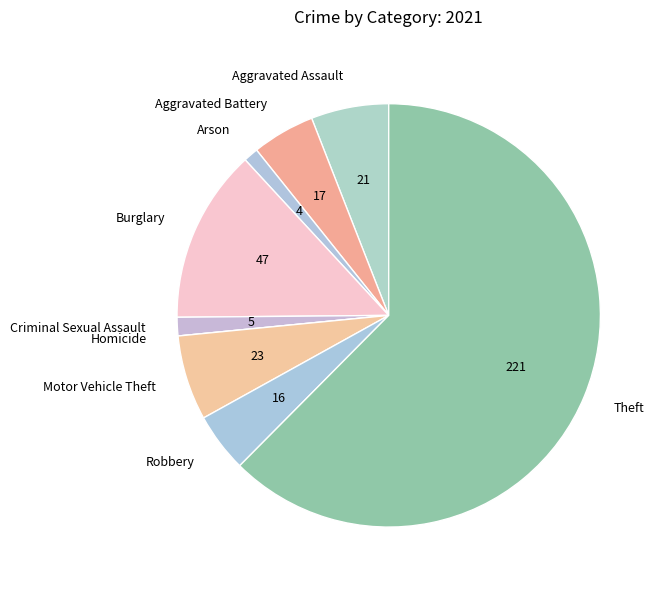

The Aggravated Assault slice represents 16% of the pie. True or false?

False